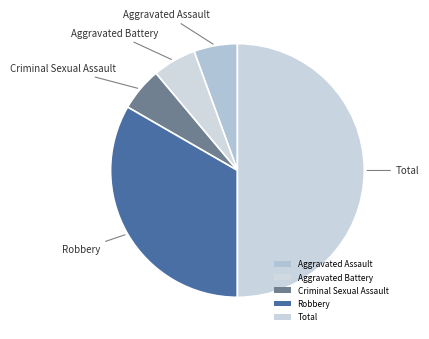

Which has a higher value, Aggravated Assault or Aggravated Battery?

Aggravated Assault